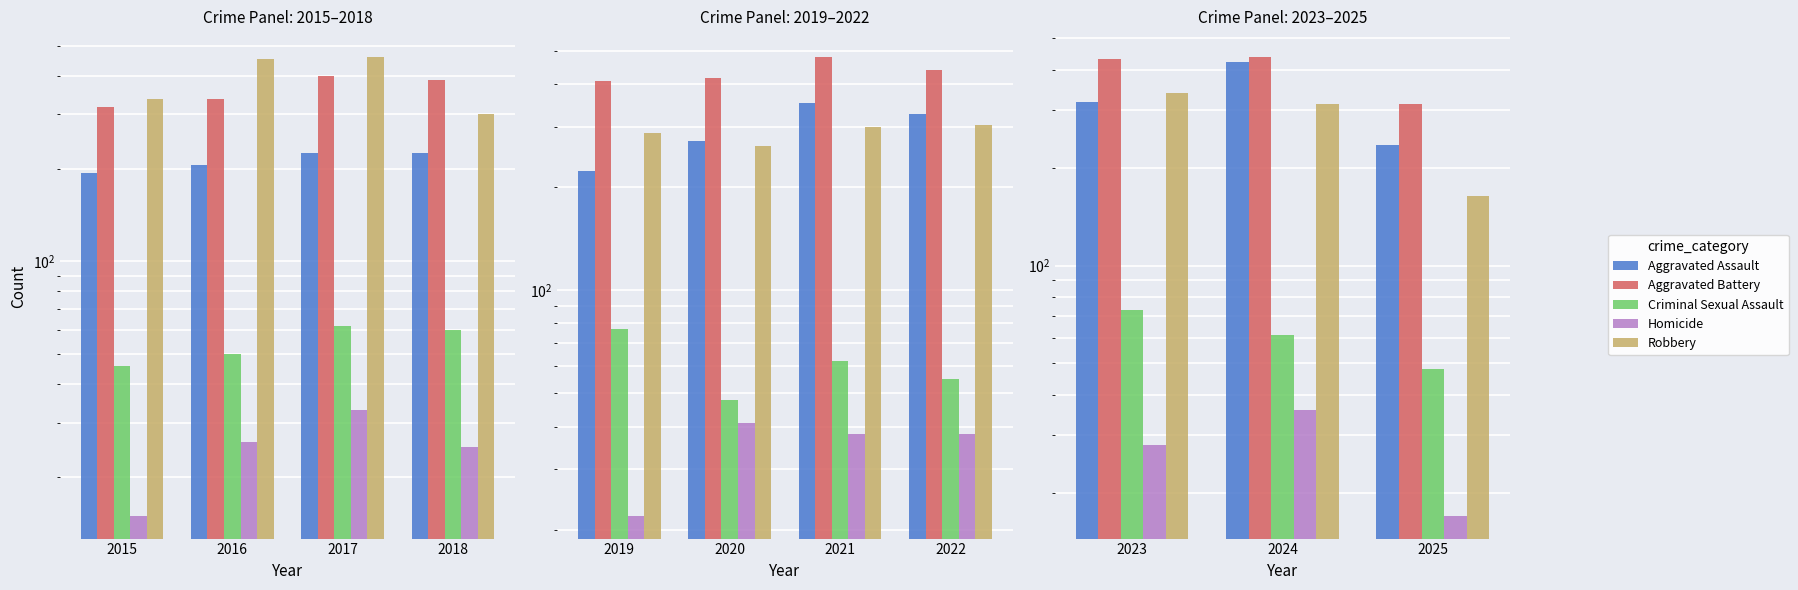

What is the difference between the Aggravated Assault values at 2023 and 2025?

83